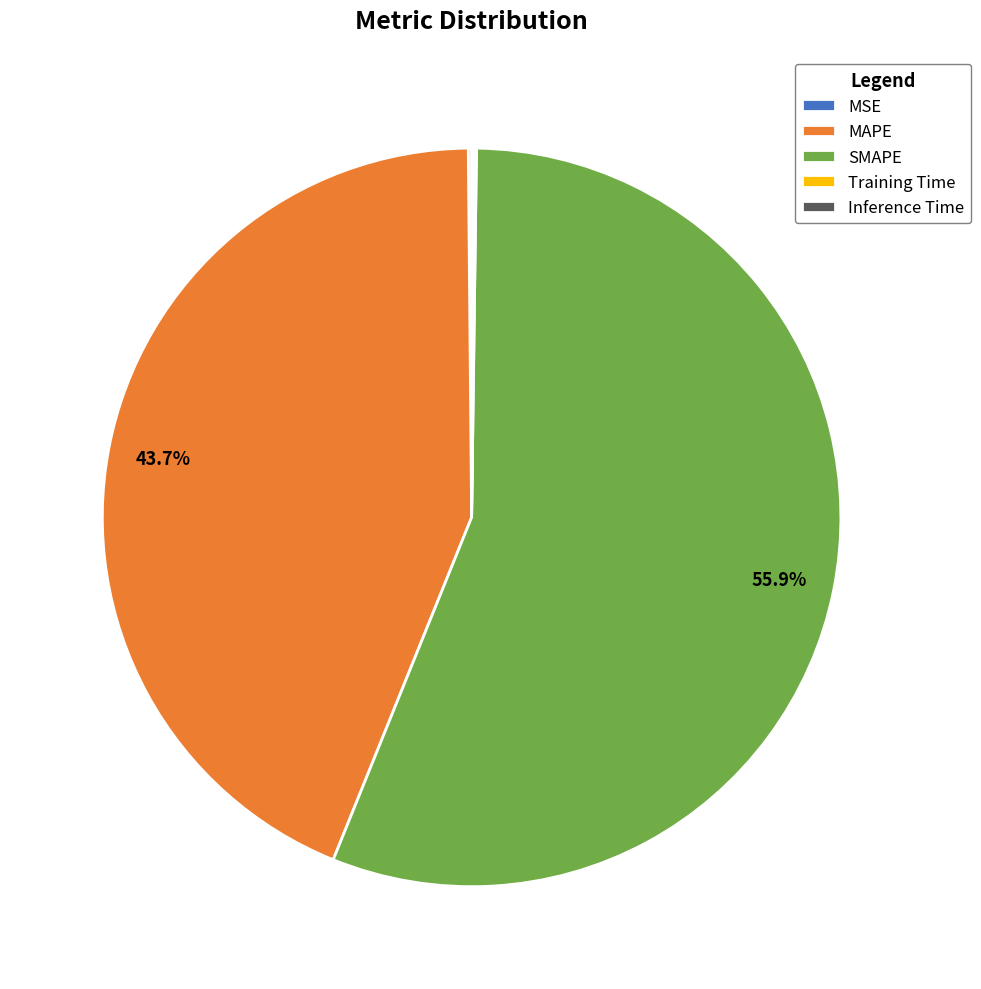

Is there a majority slice in this chart?

Yes